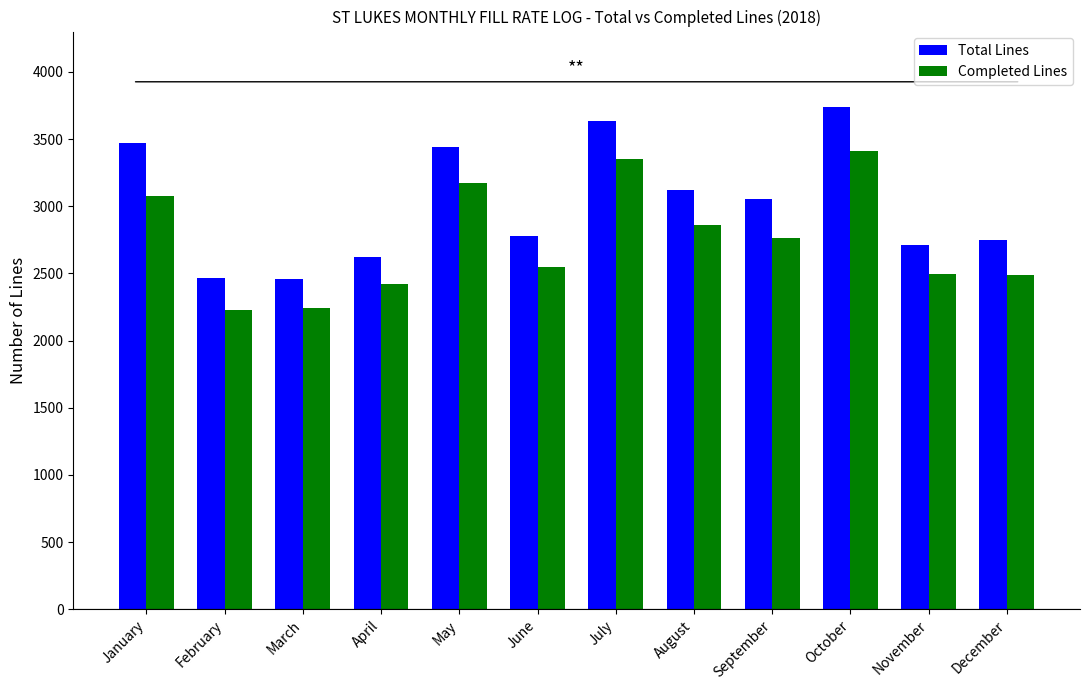

At December, list the series in order from largest to smallest.

Total Lines, Completed Lines